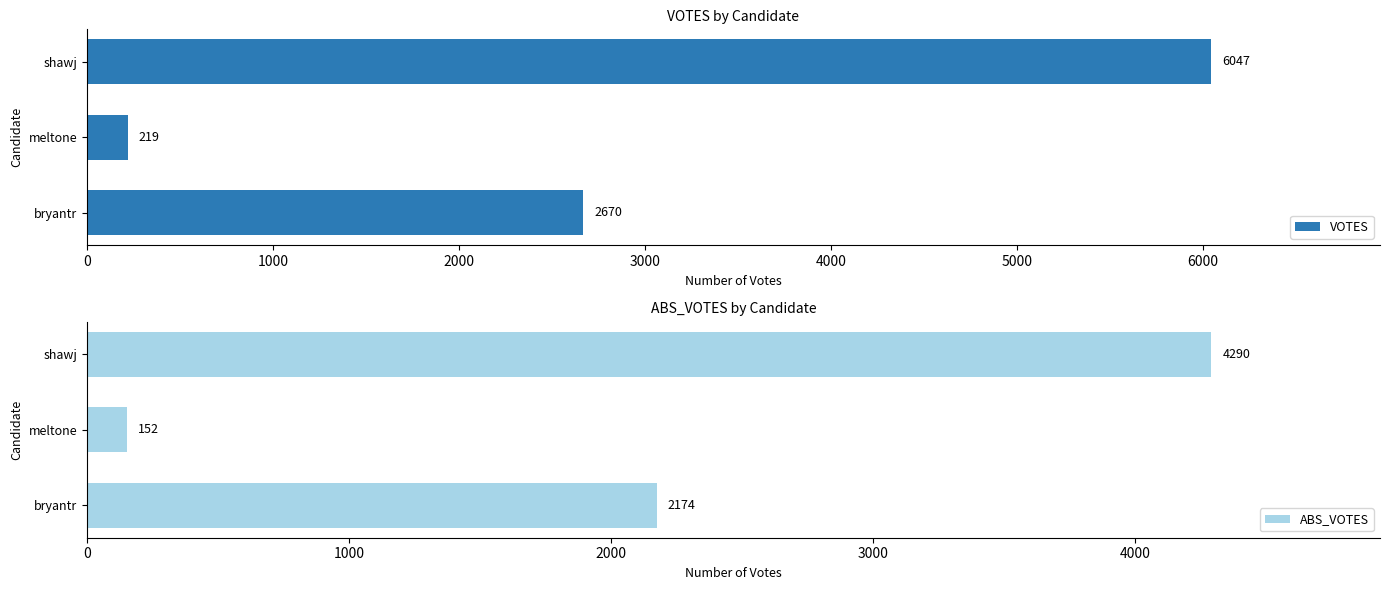

What is the value of the ABS_VOTES bar at the 2nd from the left?

152